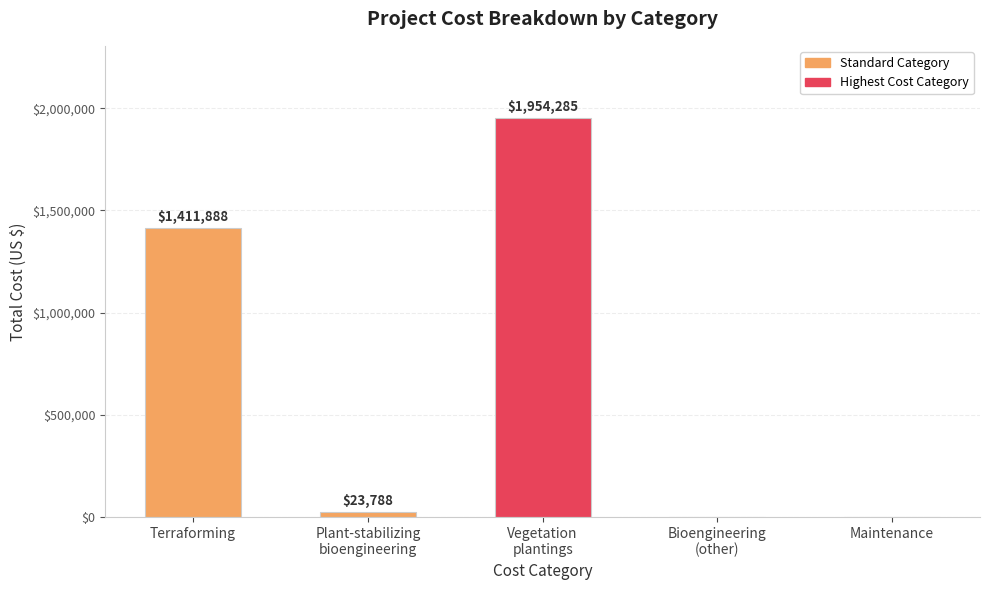

What is the change in value from Terraforming to Plant-stabilizing
bioengineering?

-1388099.5